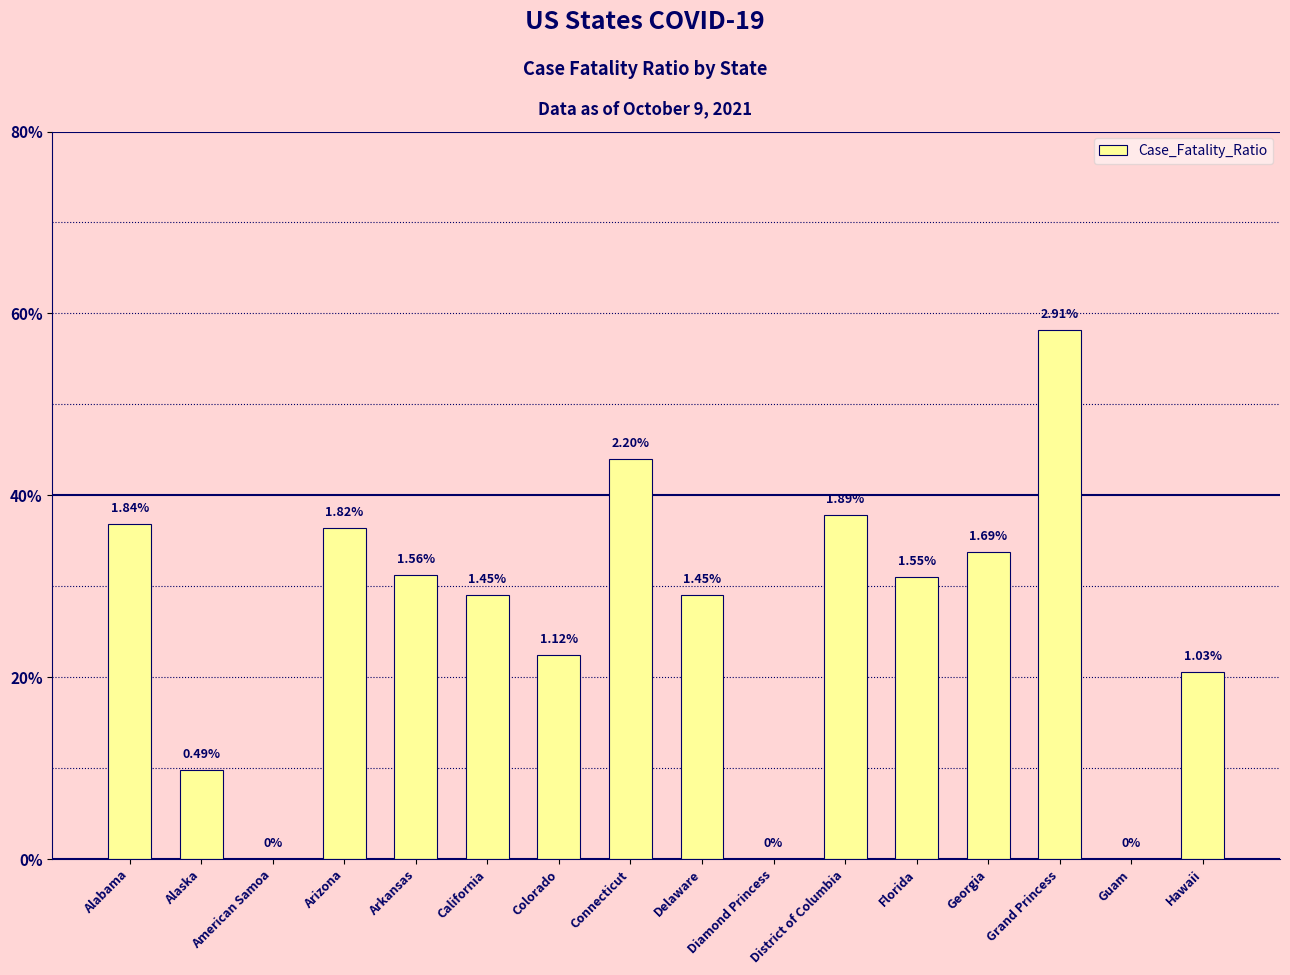

The value at Delaware is 0.3. True or false?

False